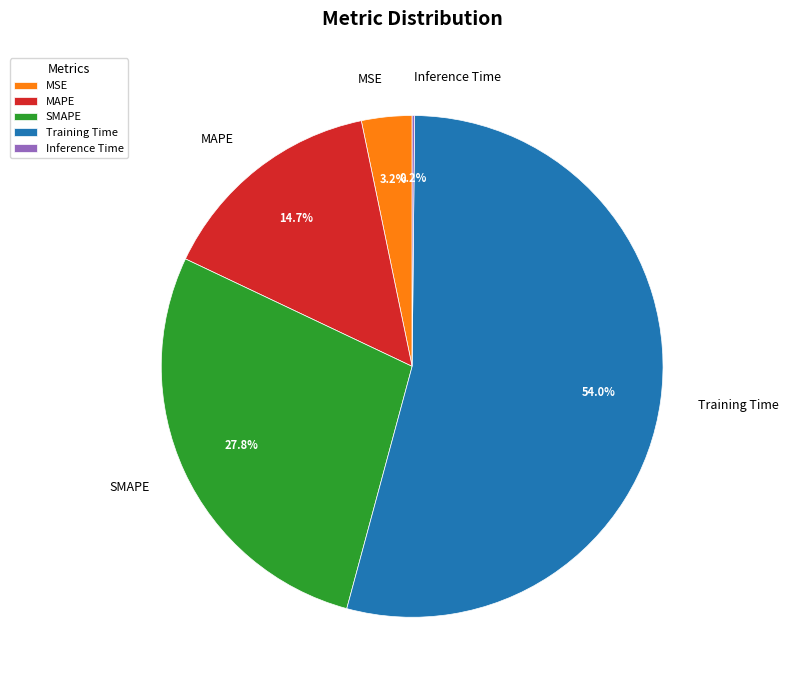

Between Training Time and MAPE, which is larger?

Training Time